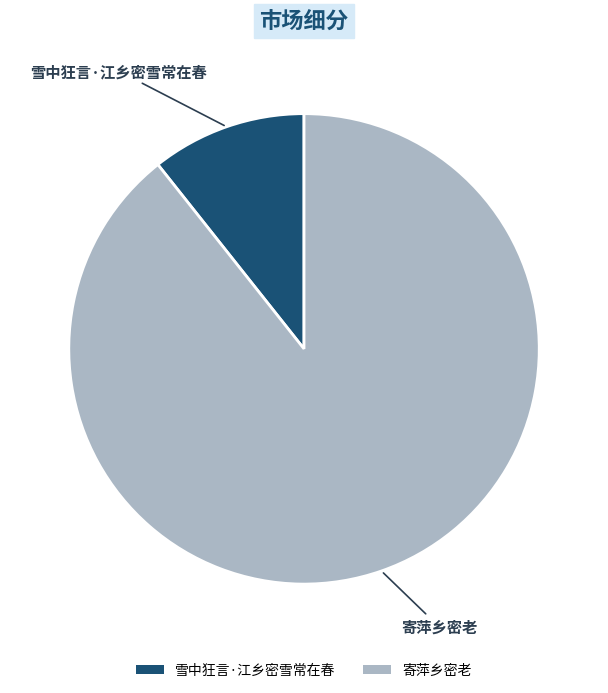

Between 寄萍乡密老 and 雪中狂言·江乡密雪常在春, which is larger?

寄萍乡密老